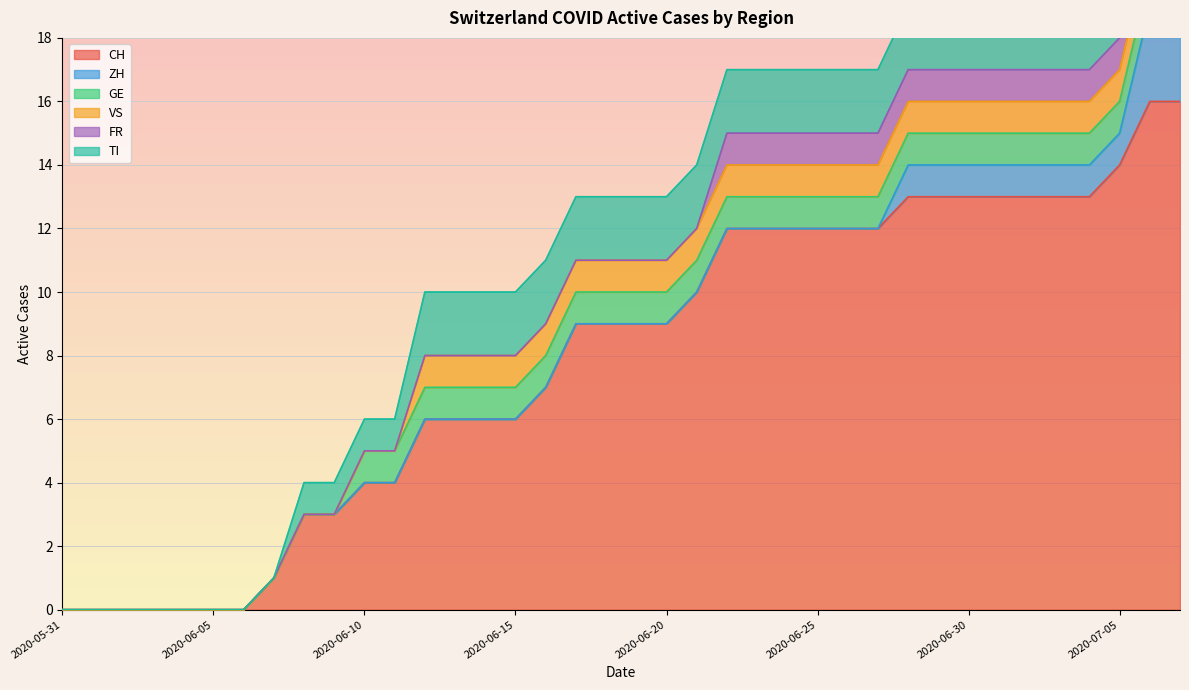

What is the difference between the maximum and second lowest values in the VS series?

1